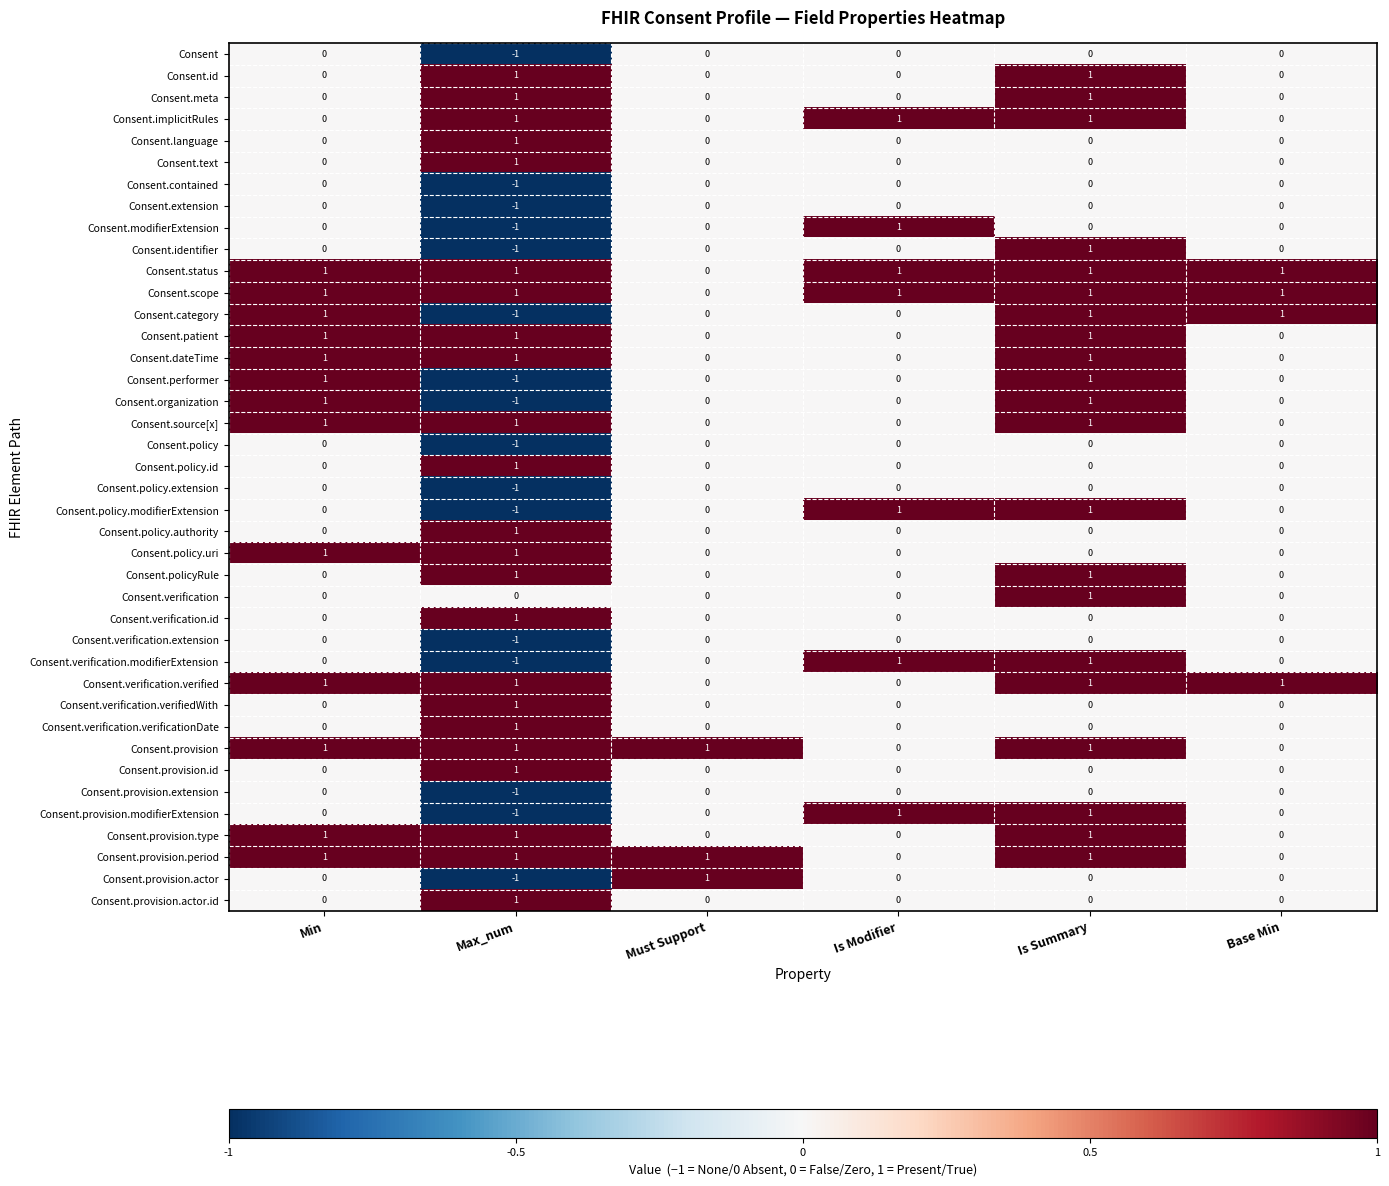

How many positive values does the Consent.verification.id series have?

1